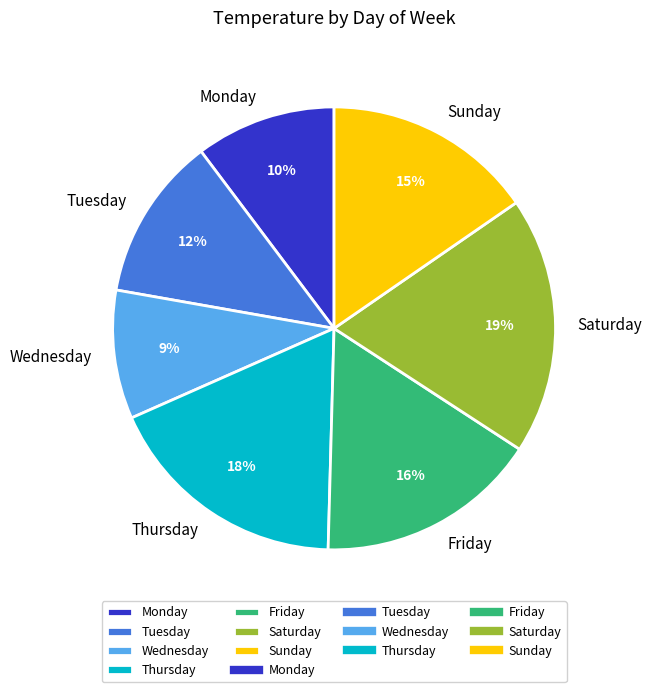

To the nearest percent, what is the combined percentage of Tuesday and Wednesday?

21%